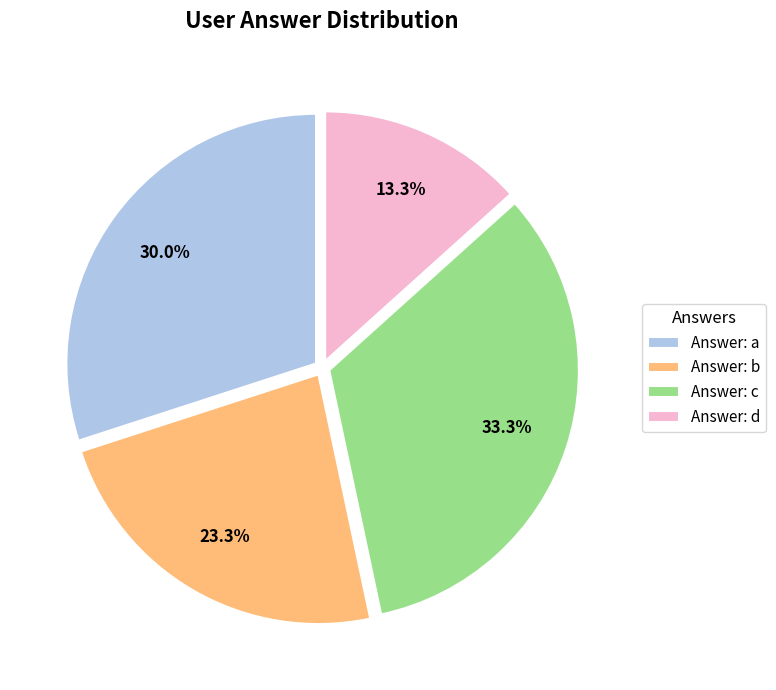

Which category has the smallest portion of the pie?

Answer: d